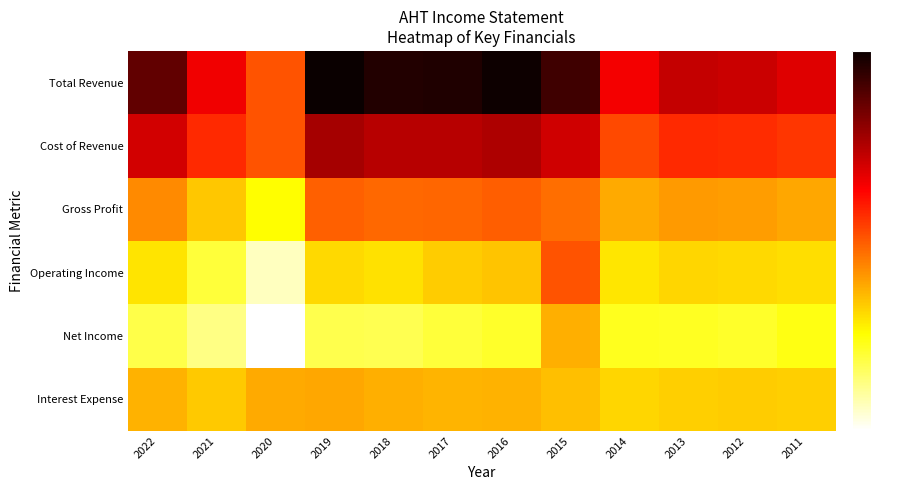

Reading left to right, transcribe all the data shown in this chart.

Total Revenue: 2022=1240900	2021=805400	2020=508200	2019=1502800	2018=1430800	2017=1439300	2016=1492000	2015=1337000	2014=794800	2013=939500	2012=919700	2011=860000
Cost of Revenue: 2022=898600	2021=640000	2020=509900	2019=1032500	2018=978900	2017=980900	2016=1011900	2015=905500	2014=545500	2013=641500	2012=633400	2011=598000
Gross Profit: 2022=342200	2021=165400	2020=-1600	2019=470300	2018=451900	2017=458400	2016=480200	2015=431400	2014=249300	2013=298100	2012=286300	2011=262000
Operating Income: 2022=72700	2021=-123900	2020=-388900	2019=111900	2018=81600	2017=146200	2016=174600	2015=512900	2014=66300	2013=114800	2012=110100	2011=93100
Net Income: 2022=-153200	2021=-267500	2020=-519900	2019=-157500	2018=-170400	2017=-123900	2016=-89600	2015=233900	2014=-65700	2013=-75500	2012=-87900	2011=-44800
Interest Expense: 2022=227000	2021=156100	2020=247400	2019=262000	2018=236800	2017=222600	2016=224000	2015=187500	2014=114500	2013=140900	2012=144300	2011=137200